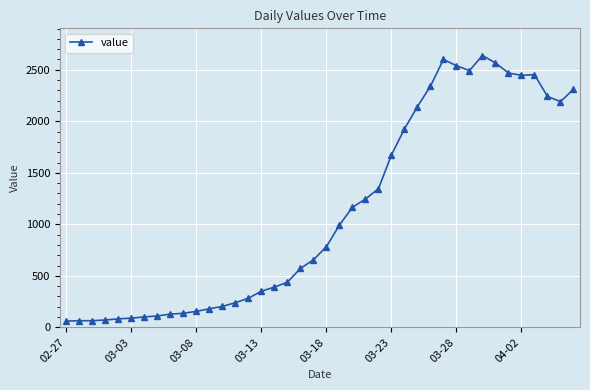

True or false: the data has more than 2 interior local peaks.

True